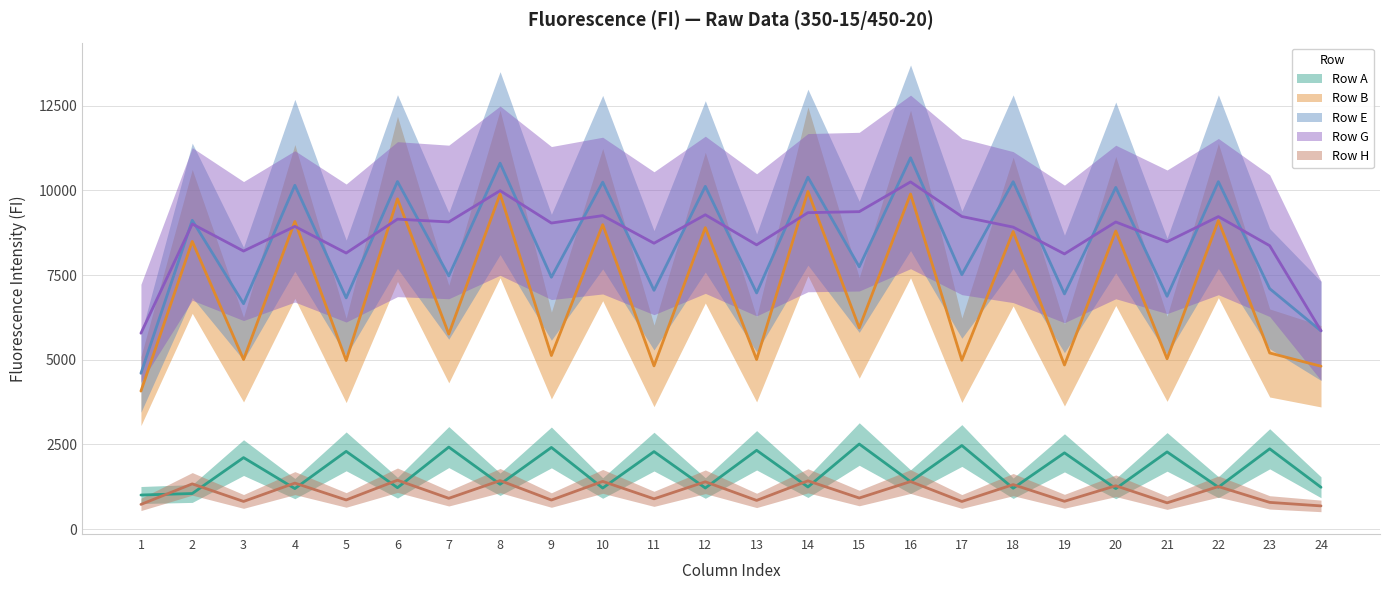

Which series has the largest total across all categories?

Row G